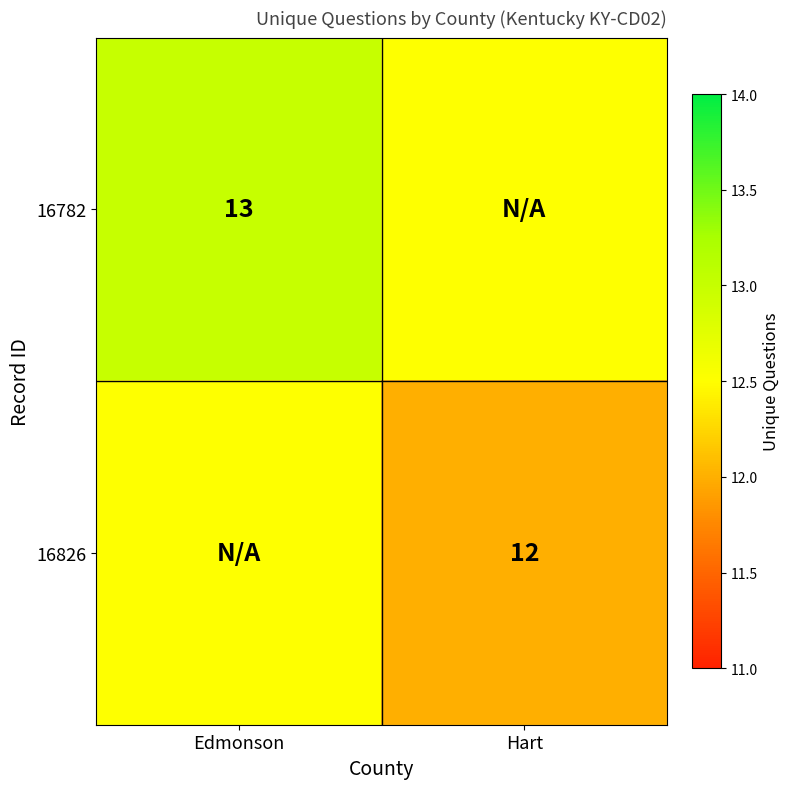

True or false: 16782 has a value of 23.1 at Edmonson.

False